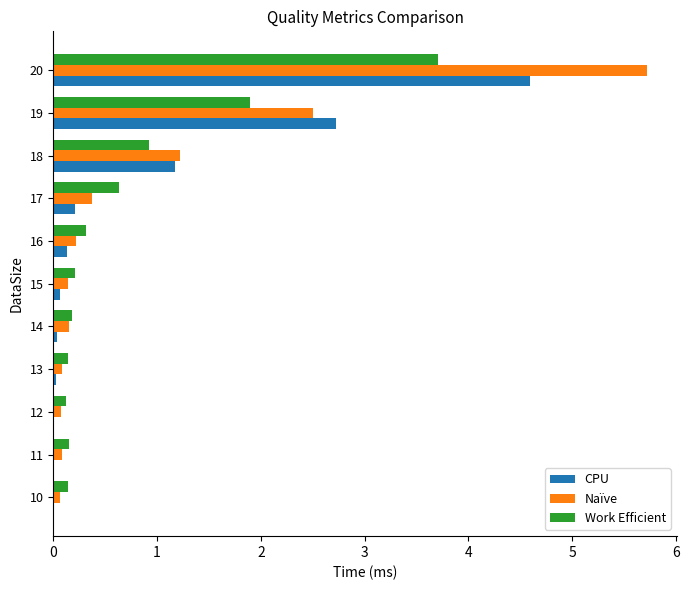

What is the sum of all Work Efficient values?

8.4